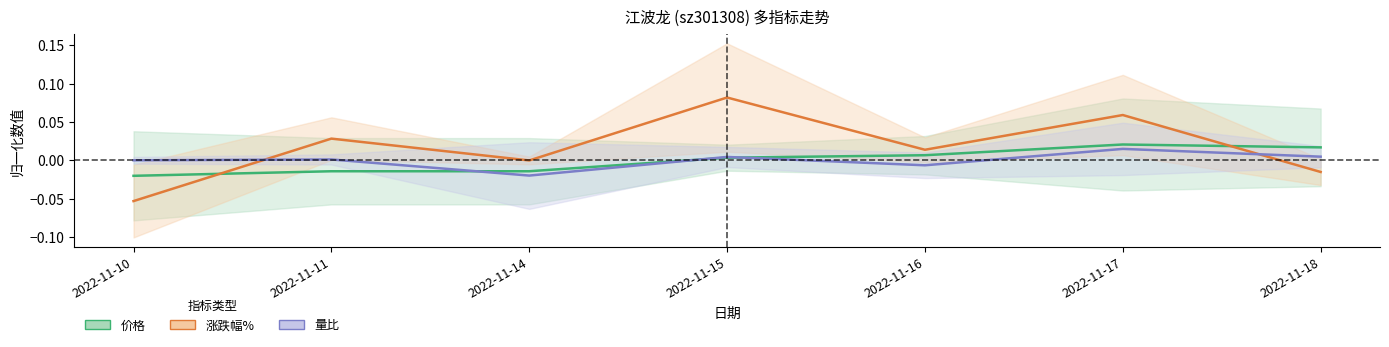

At how many categories does at least one series exceed 0?

6